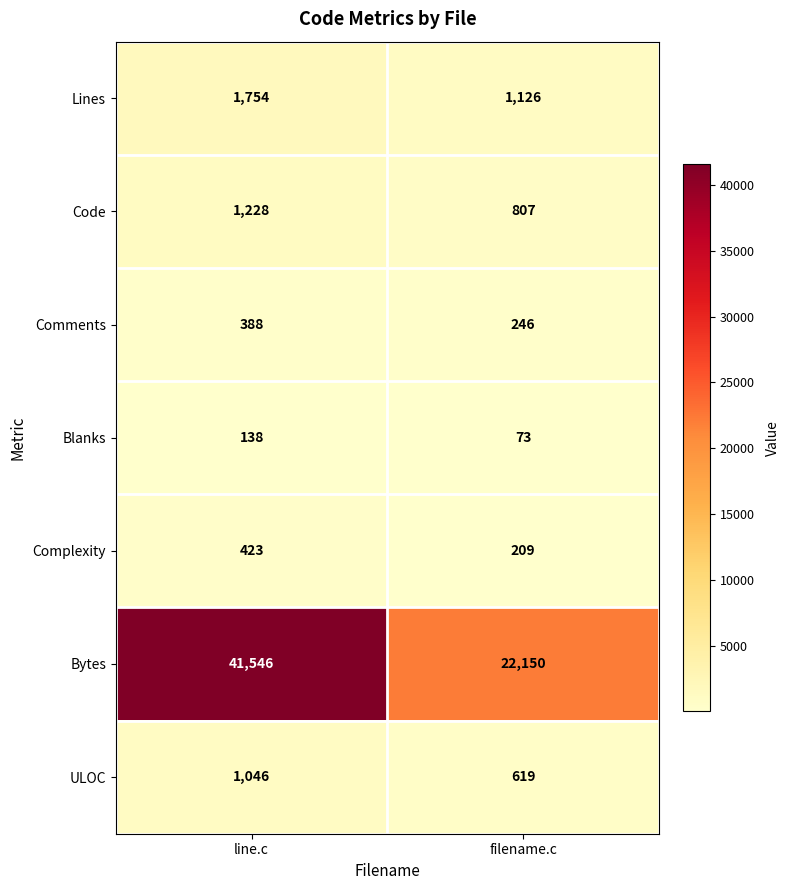

What is the greatest value displayed?

41546